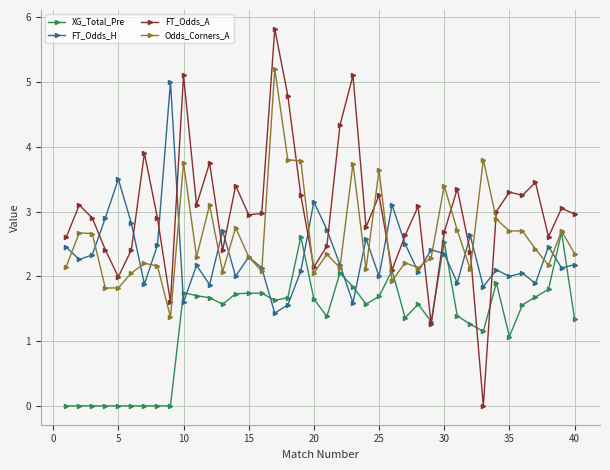

List the series in order of their overall mean, highest first.

FT_Odds_A, Odds_Corners_A, FT_Odds_H, XG_Total_Pre